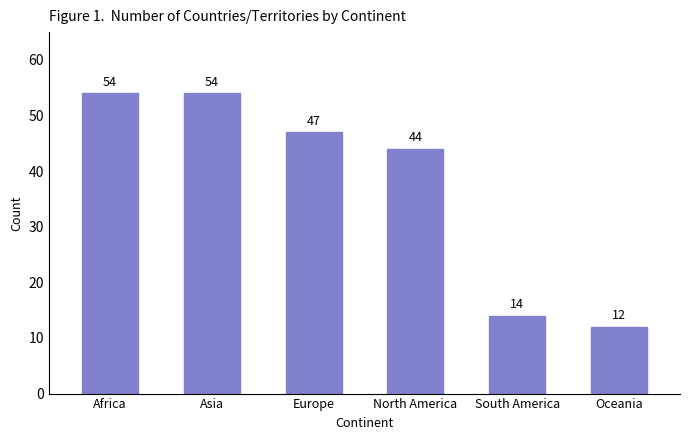

Read the value at Europe.

47